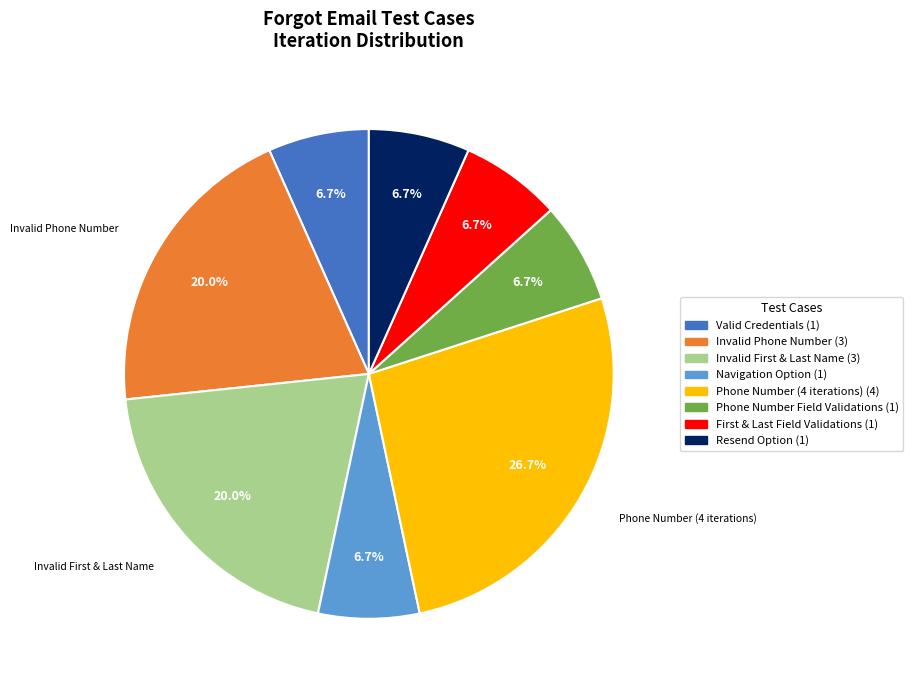

Does any single category account for the majority?

No